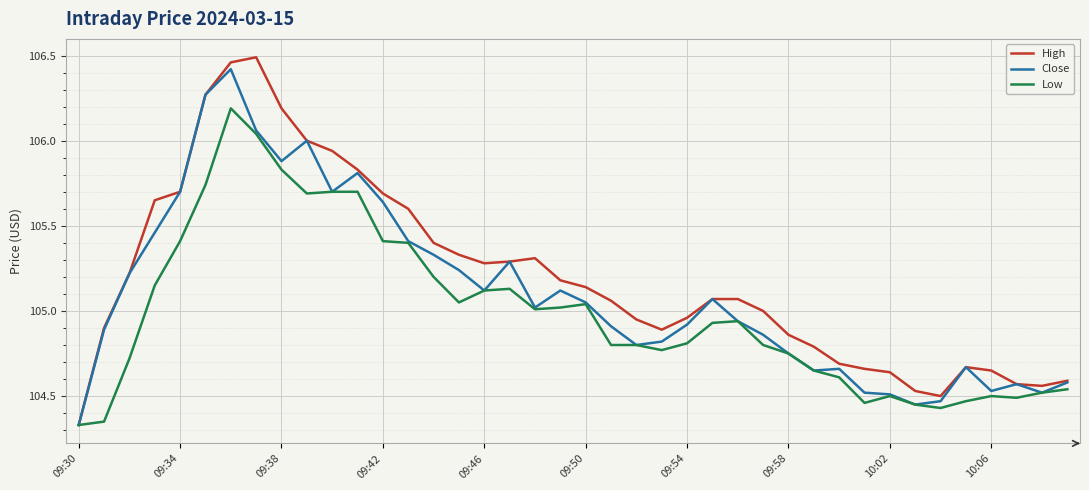

What is the maximum value for Low?

106.2